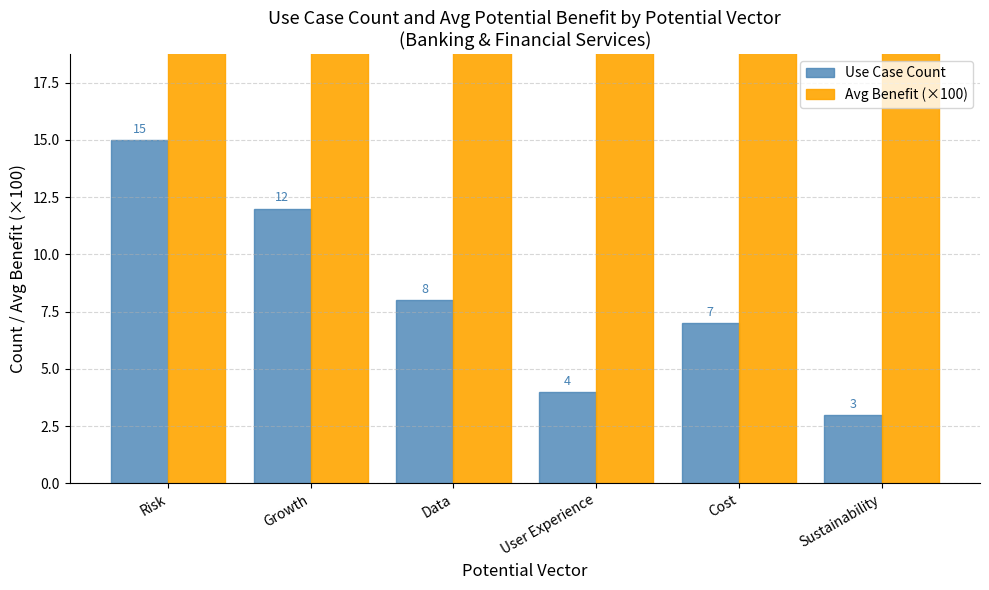

How many series are shown in this chart?

2